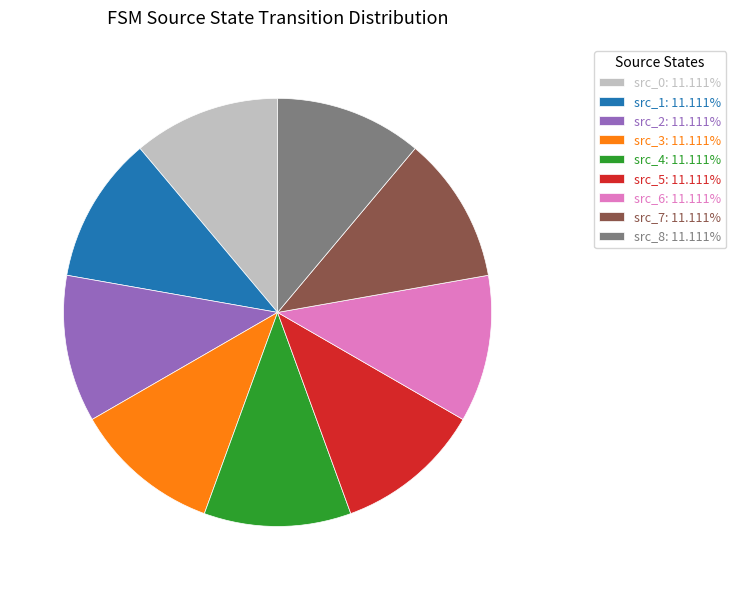

Approximately how many times larger is the value at src_6: 11.111% compared to src_0: 11.111%?

1.0